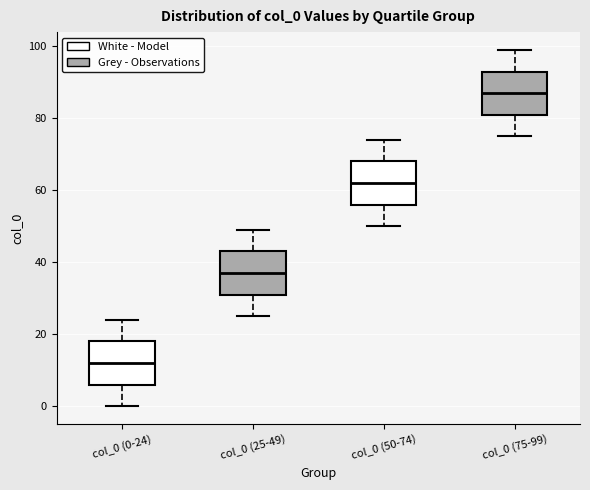

Which box has the highest median line?

col_0 (75-99)